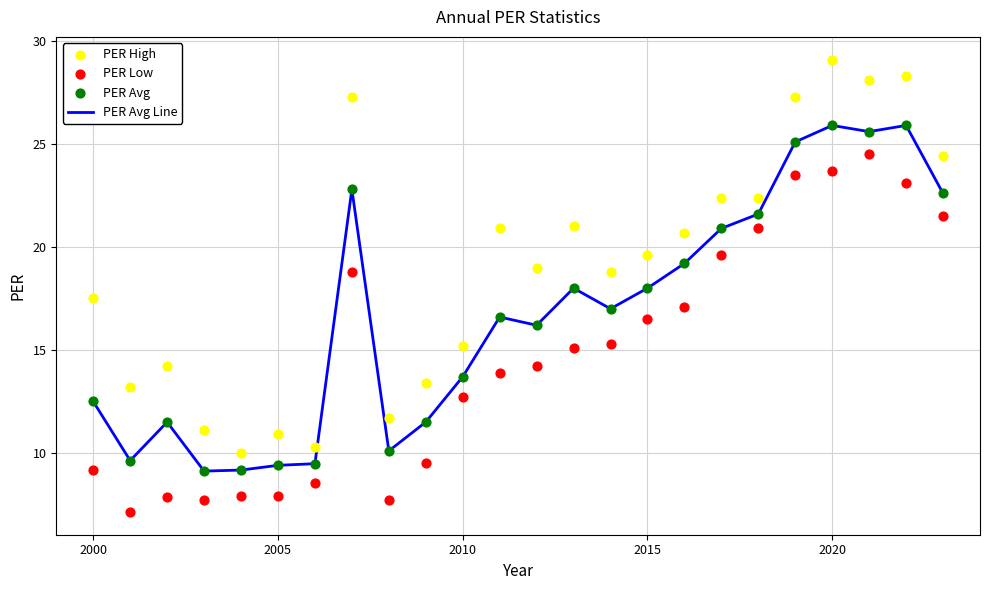

Which series reaches the minimum Y coordinate?

PER Low